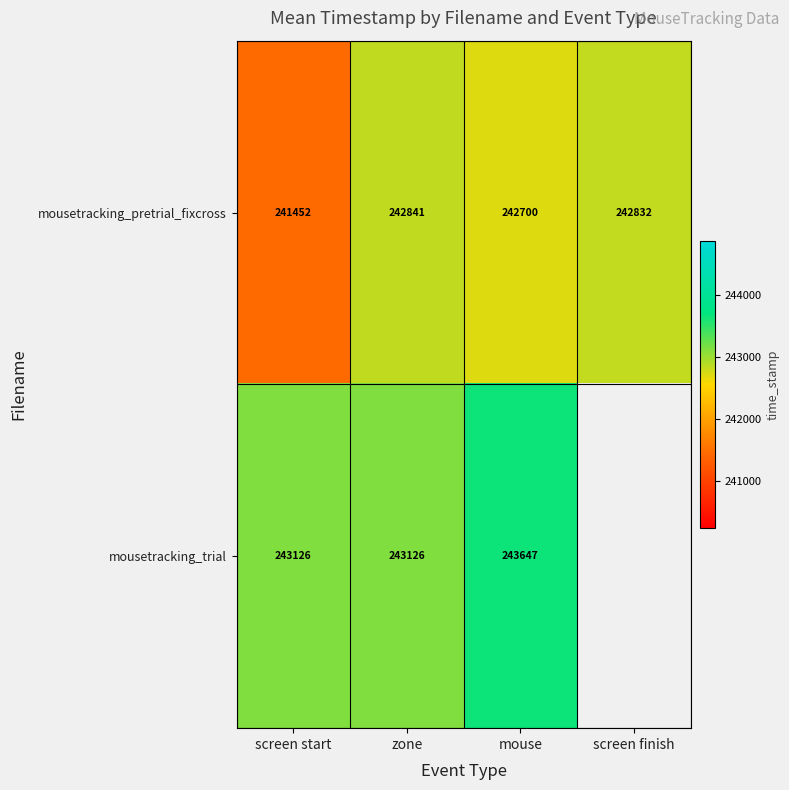

At screen start, list the series in order from largest to smallest.

mousetracking_trial, mousetracking_pretrial_fixcross